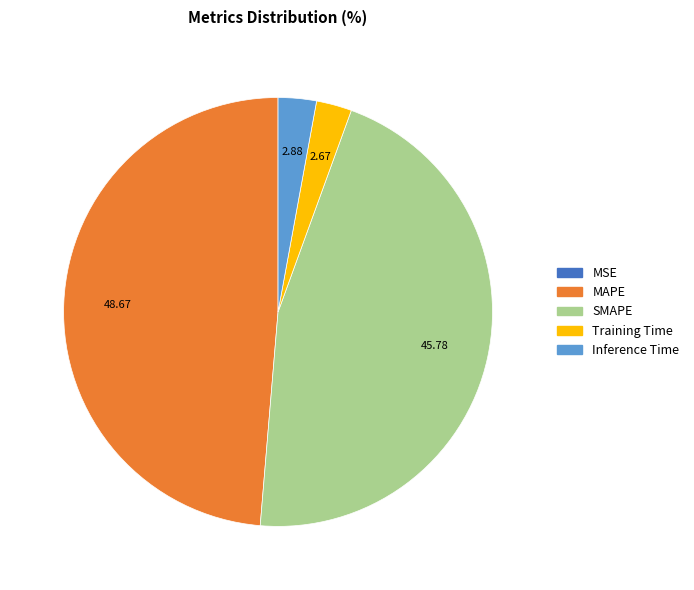

Which slice is the largest?

MAPE